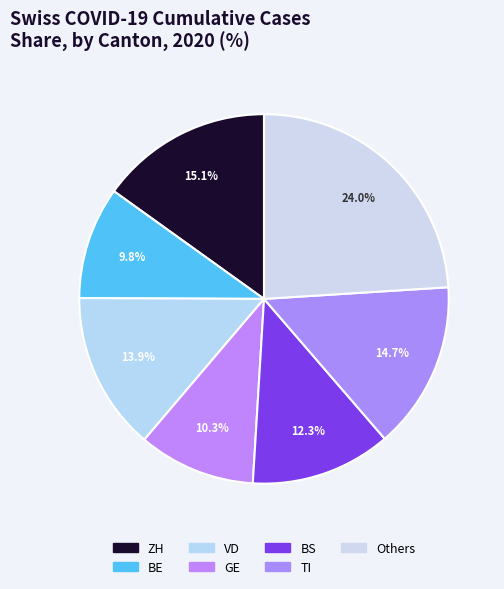

Count the number of slices in the pie.

7